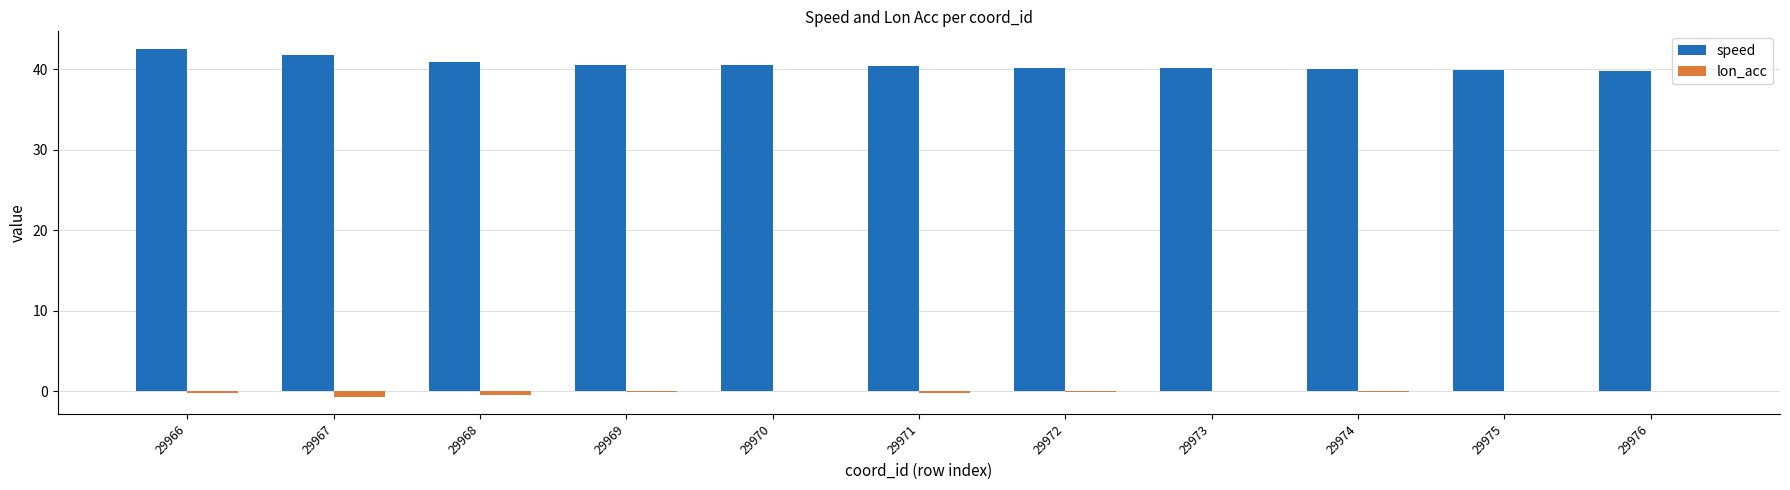

Reading left to right, transcribe all the data shown in this chart.

speed: 42.6	41.8	40.9	40.6	40.5	40.5	40.2	40.1	40.0	39.9	39.8
lon_acc: -0.2	-0.7	-0.5	-0.1	0.0	-0.2	-0.1	-0.0	-0.1	-0.1	0.0